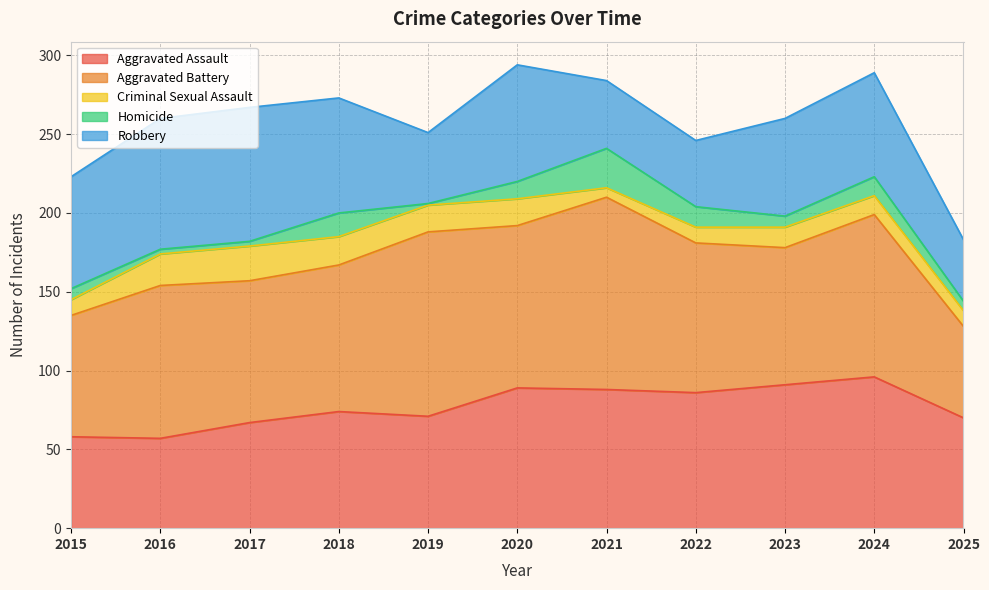

List the labels in order of Robbery value, smallest first.

2025, 2022, 2021, 2019, 2023, 2024, 2015, 2018, 2020, 2016, 2017